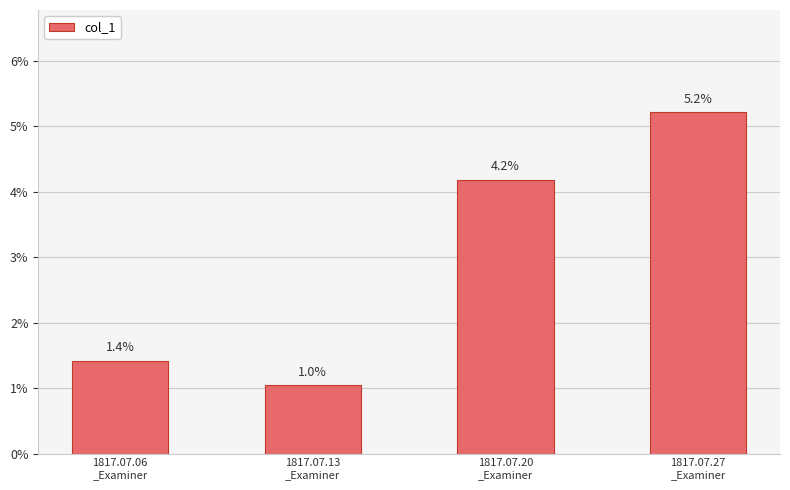

Is it true that the value at 1817.07.27
_Examiner is 0.1?

False